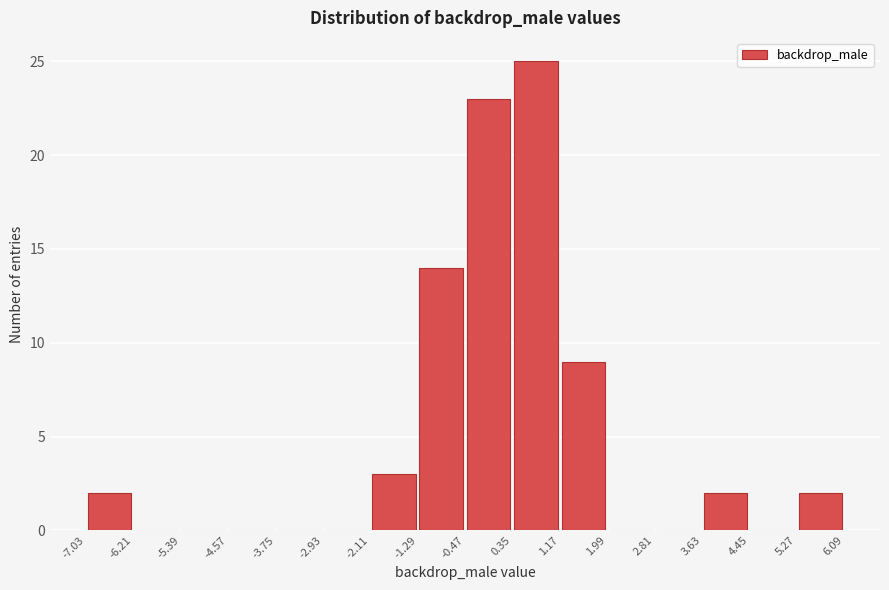

Reading left to right, list every bar in this chart as the range it spans on the x-axis followed by its height. The values are not printed on the chart, so give them approximately, as read against the axis.

-7.03 to -6.21: 2
-6.21 to -5.39: 0
-5.39 to -4.57: 0
-4.57 to -3.75: 0
-3.75 to -2.93: 0
-2.93 to -2.11: 0
-2.11 to -1.29: 3
-1.29 to -0.47: 14
-0.47 to 0.35: 23
0.35 to 1.17: 25
1.17 to 1.99: 9
1.99 to 2.81: 0
2.81 to 3.63: 0
3.63 to 4.45: 2
4.45 to 5.27: 0
5.27 to 6.09: 2